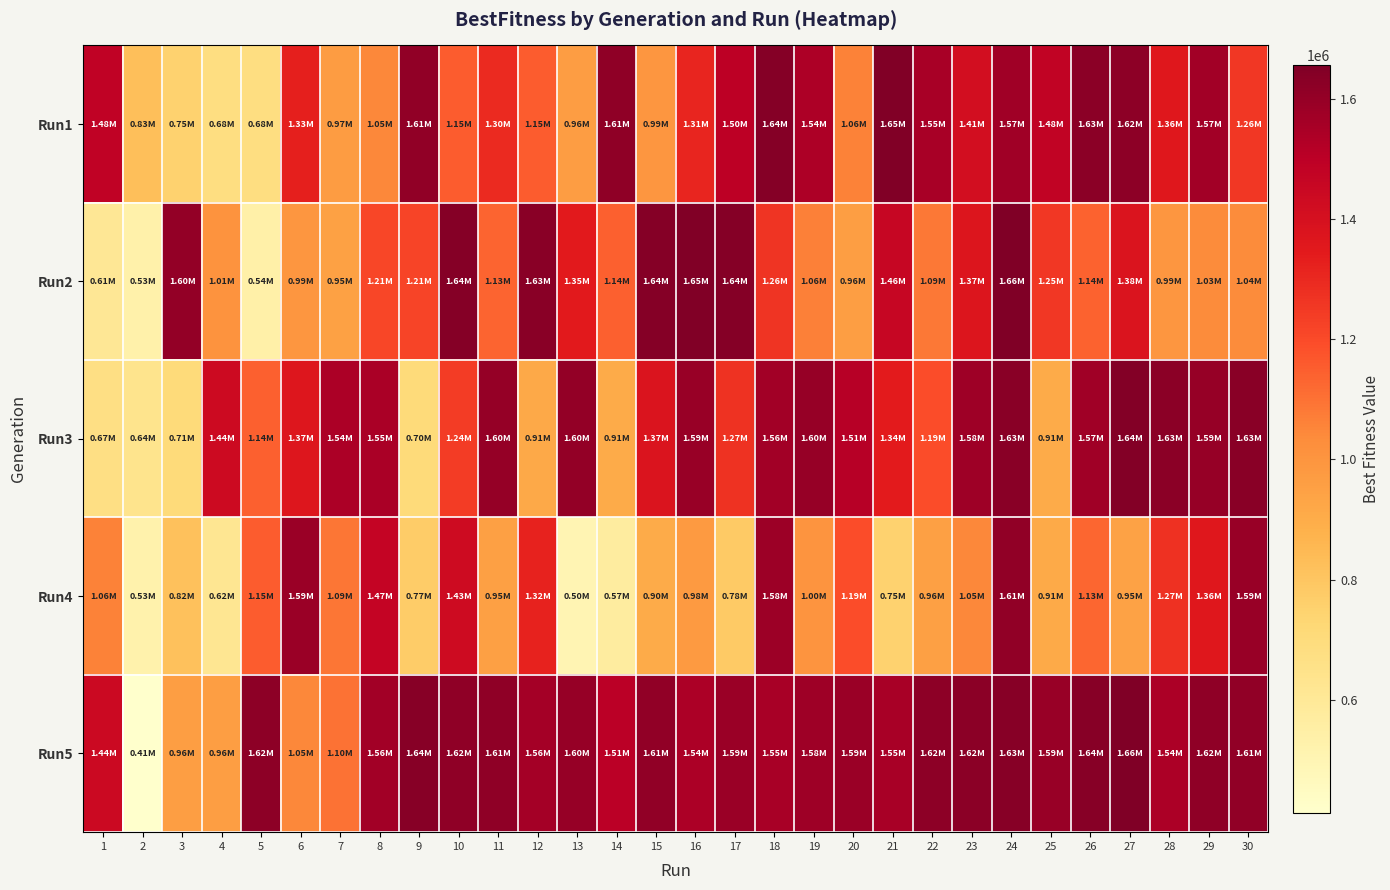

What is the spread (max minus min) of values at 26?

506643.8